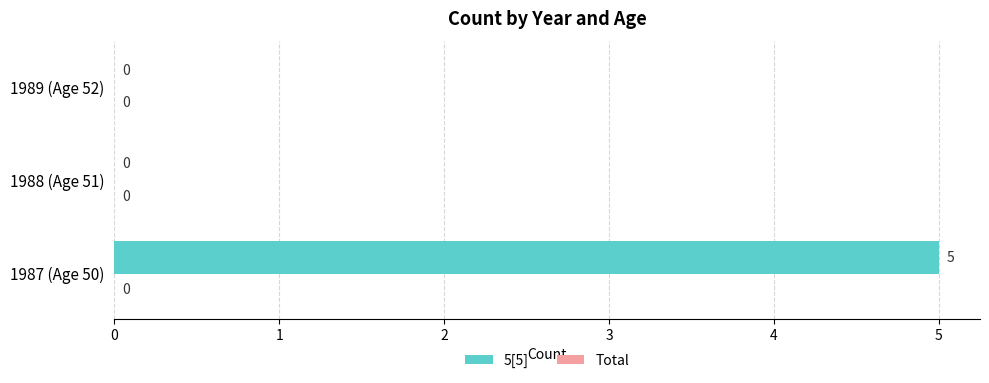

What is the change in value from 1987 (Age 50) to 1988 (Age 51)?

-5